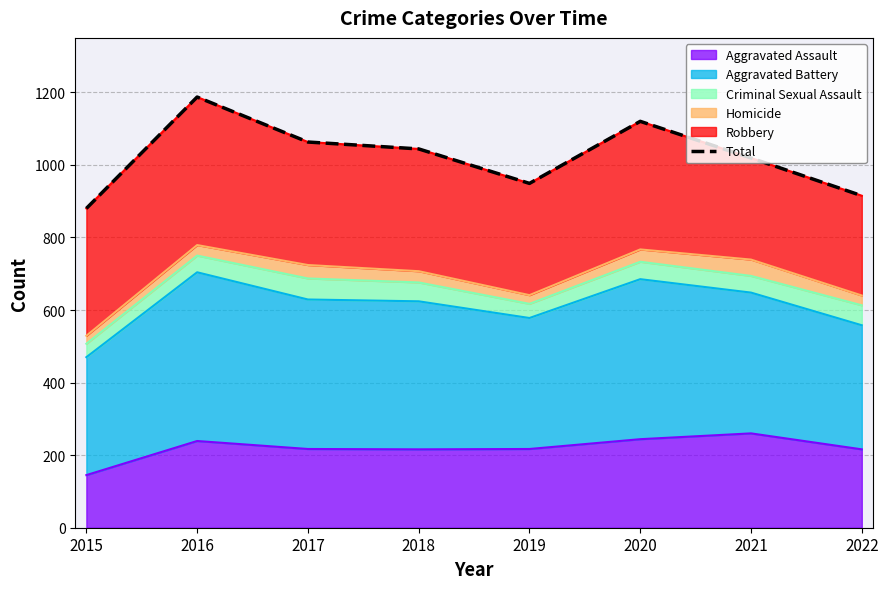

What is the change in value from 2015 to 2019?

+69